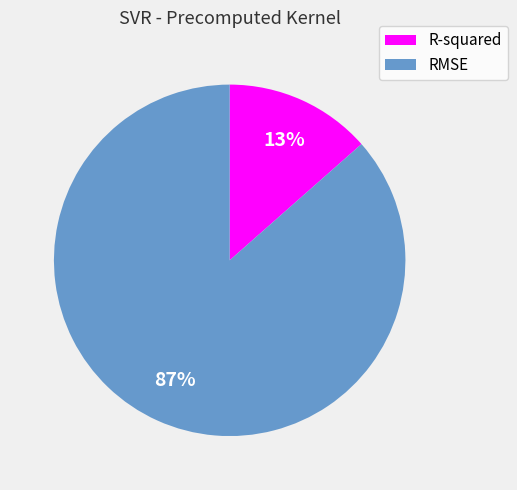

Between RMSE and R-squared, which is larger?

RMSE